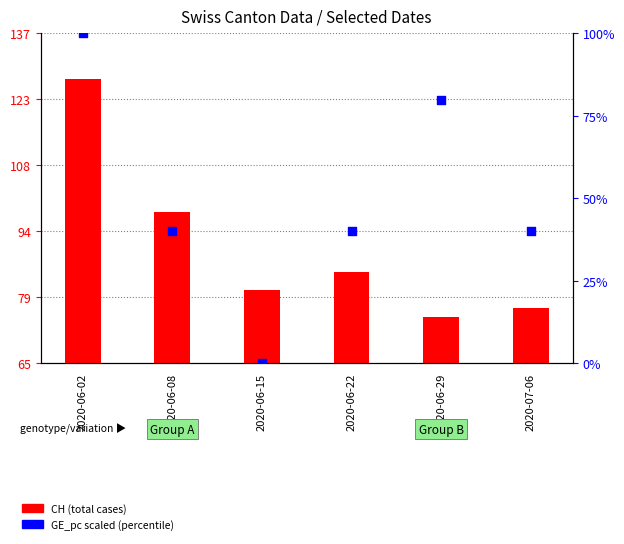

At how many categories does at least one series exceed 124?

1